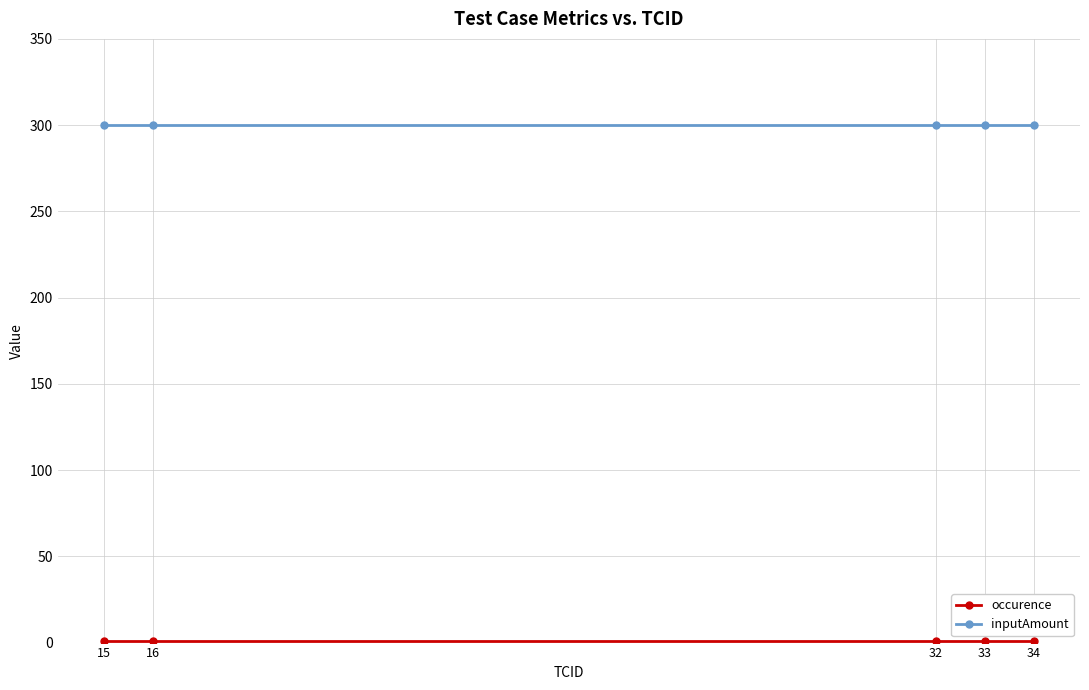

The value of inputAmount at 34 is 64. True or false?

False